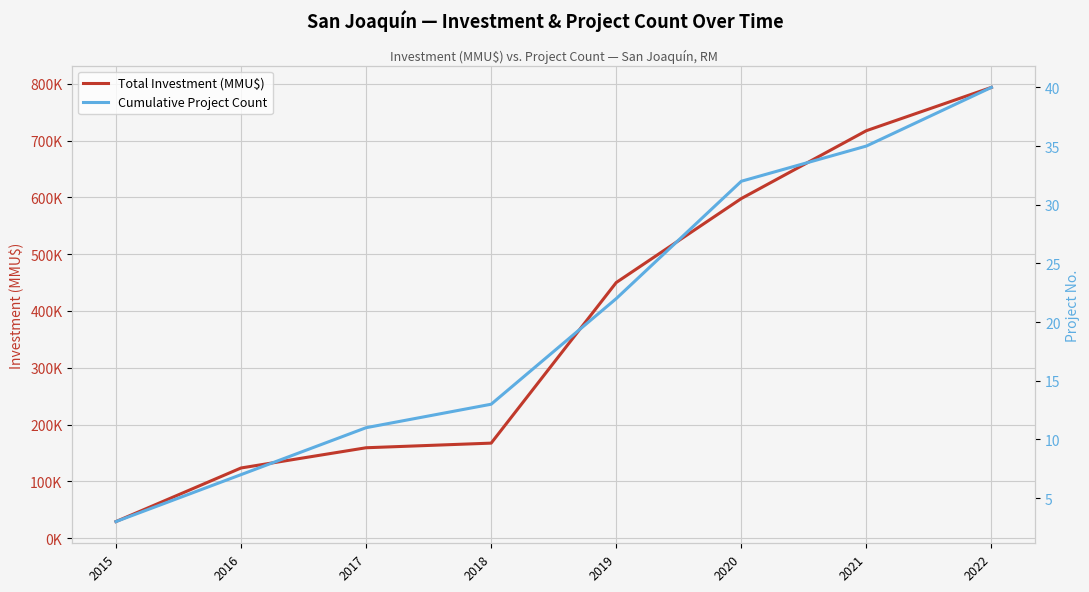

Which series has the largest total across all categories?

Total Investment (MMU$)